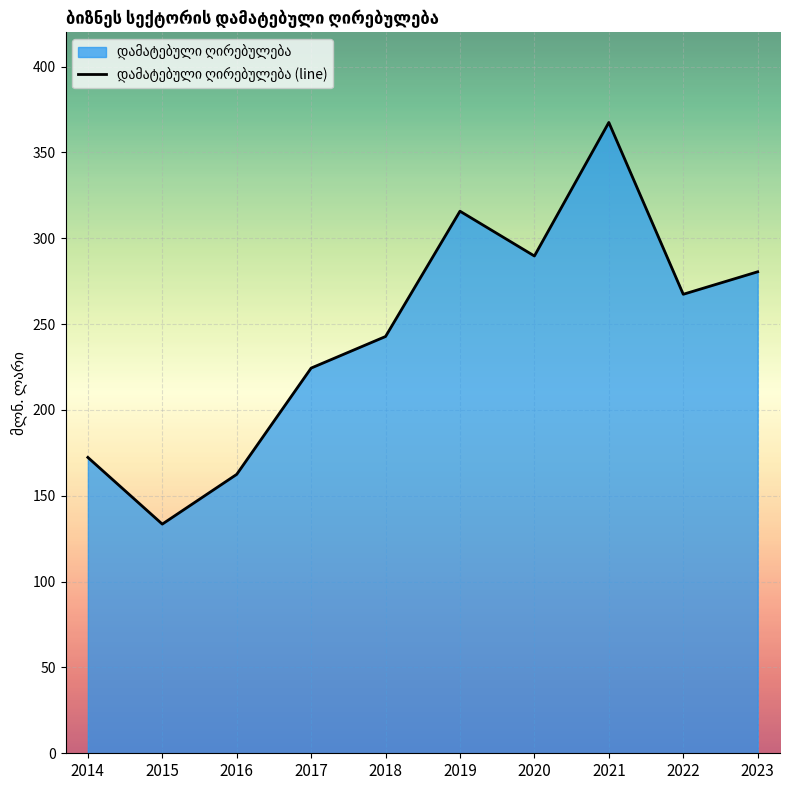

Which has a higher value, 2021 or 2020?

2021